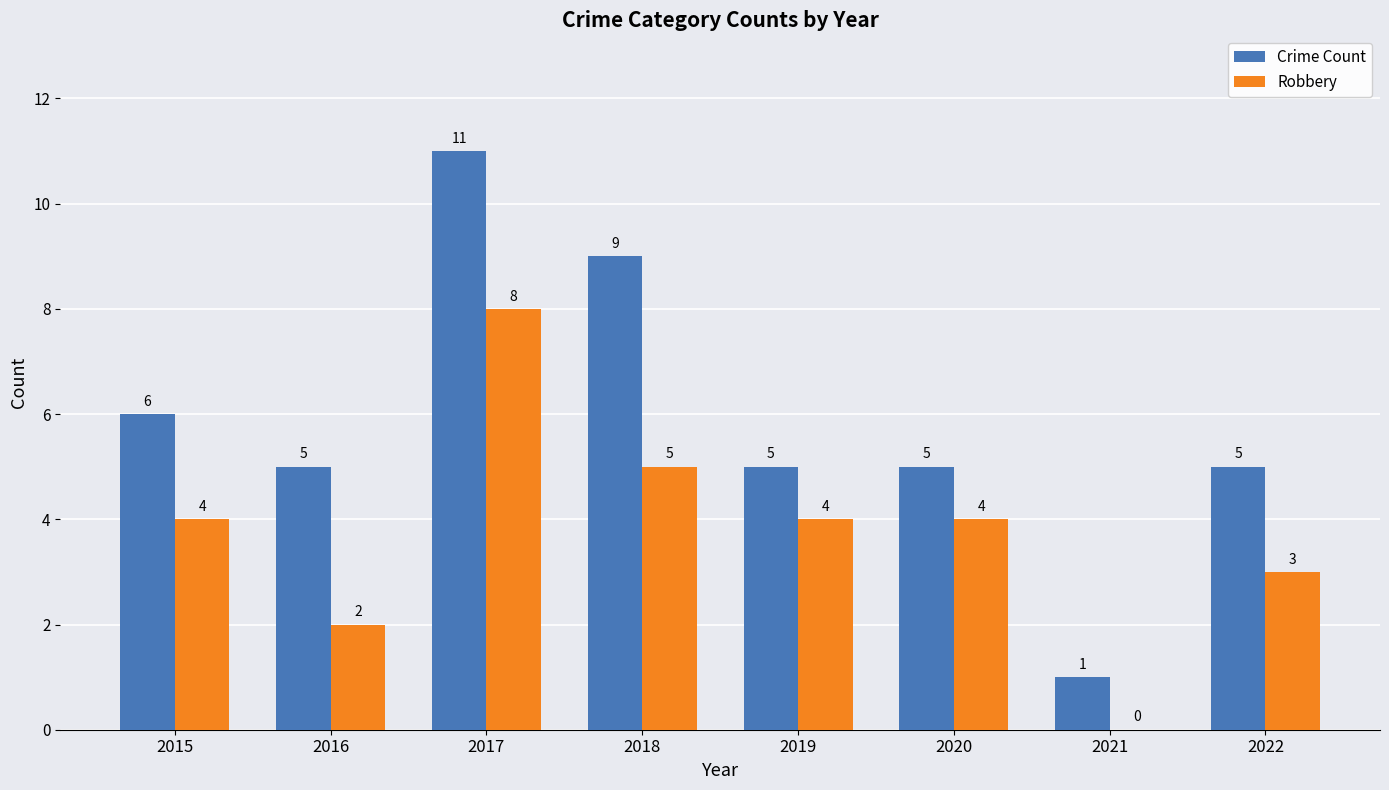

At which category is the sum across all series the highest?

2017